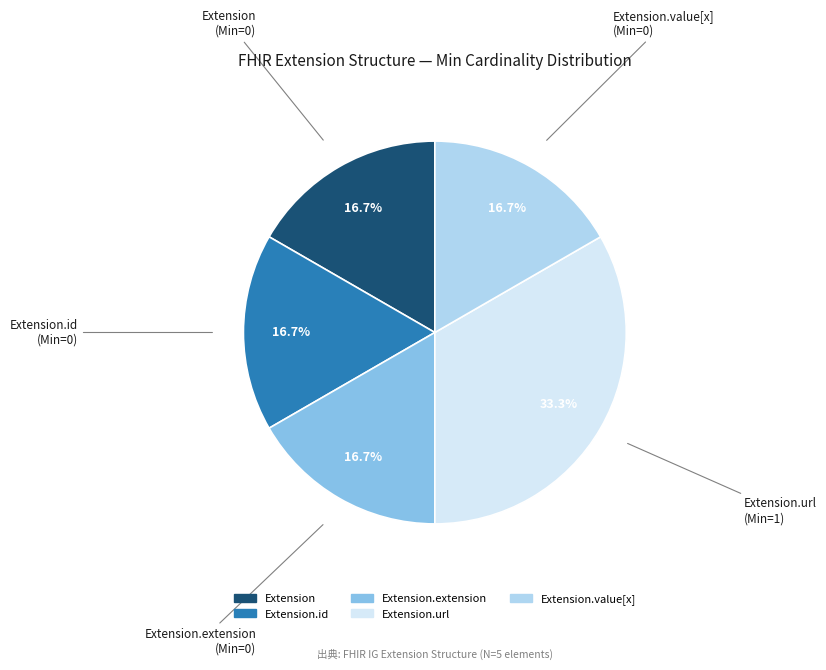

Is there a majority slice in this chart?

No